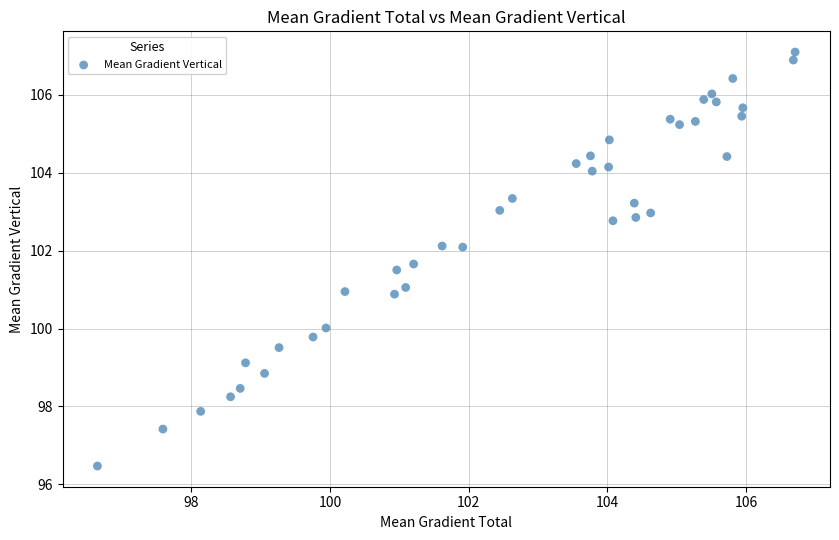

What is the range of X values (max minus min)?

10.1